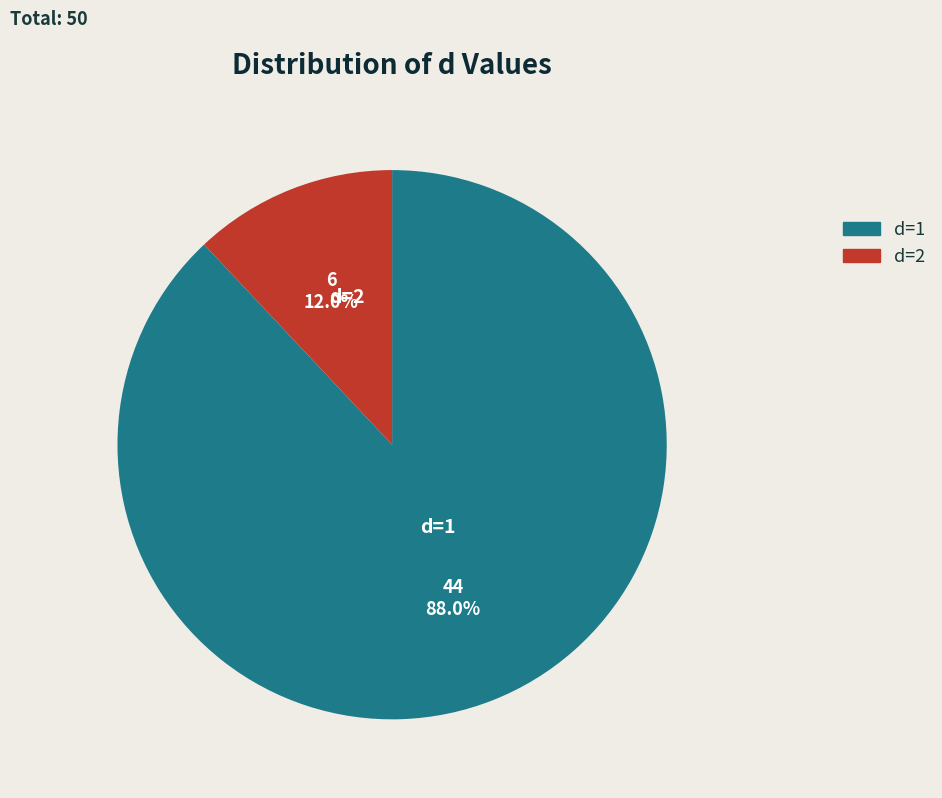

To the nearest percent, what is the difference between the largest and smallest slice percentages?

76%